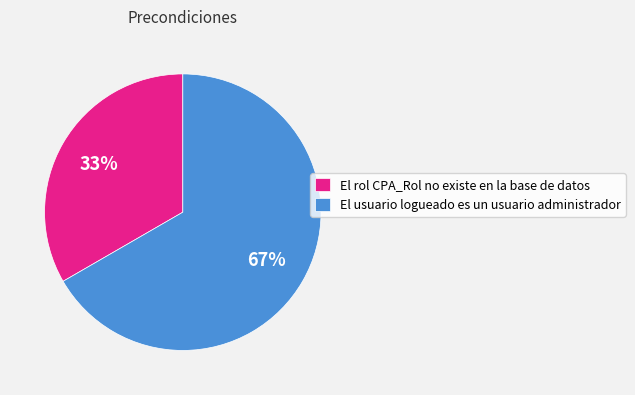

Is it true that El rol CPA_Rol no existe en la base de datos is 45% of the pie?

False